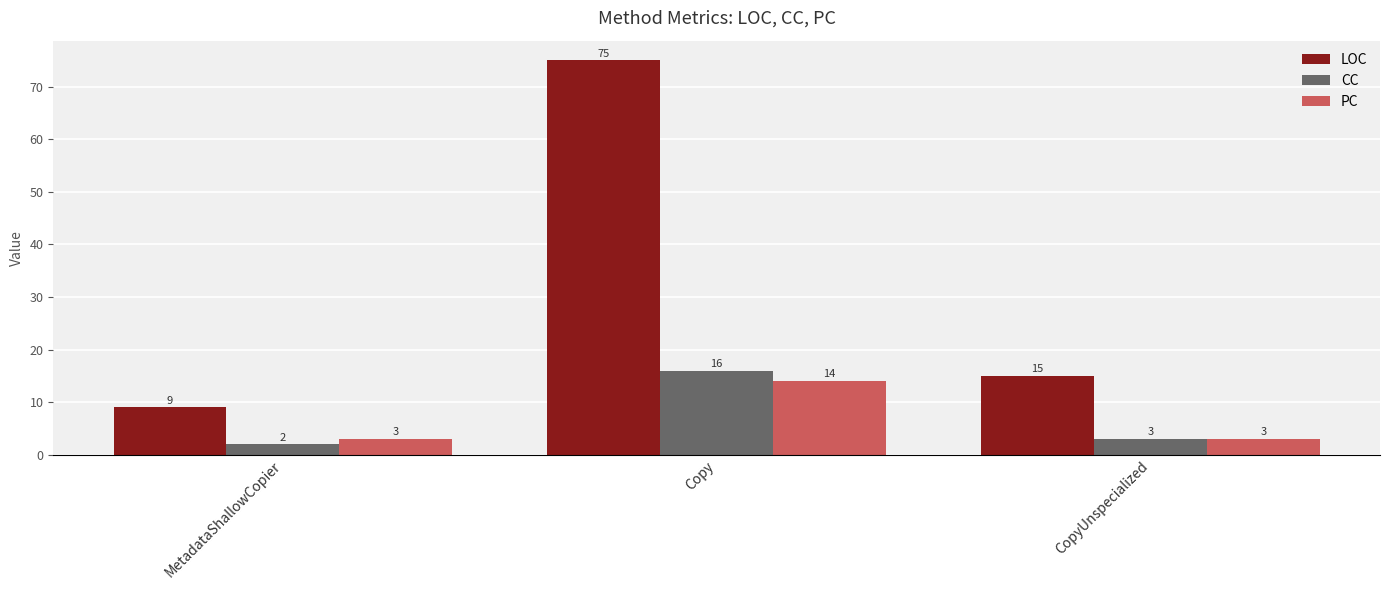

The value of LOC at Copy is 117. True or false?

False